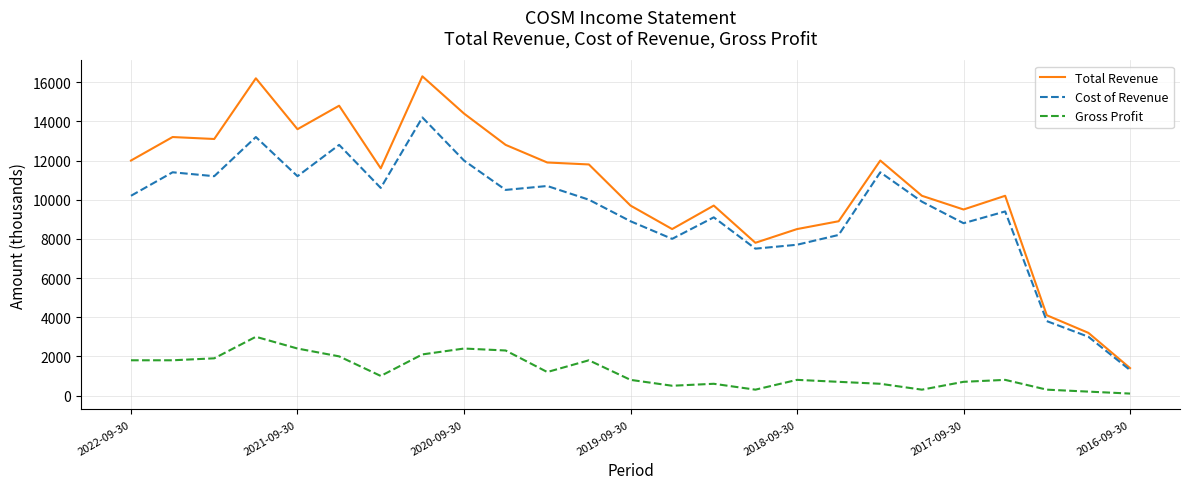

True or false: Gross Profit and Total Revenue cross at least once.

False